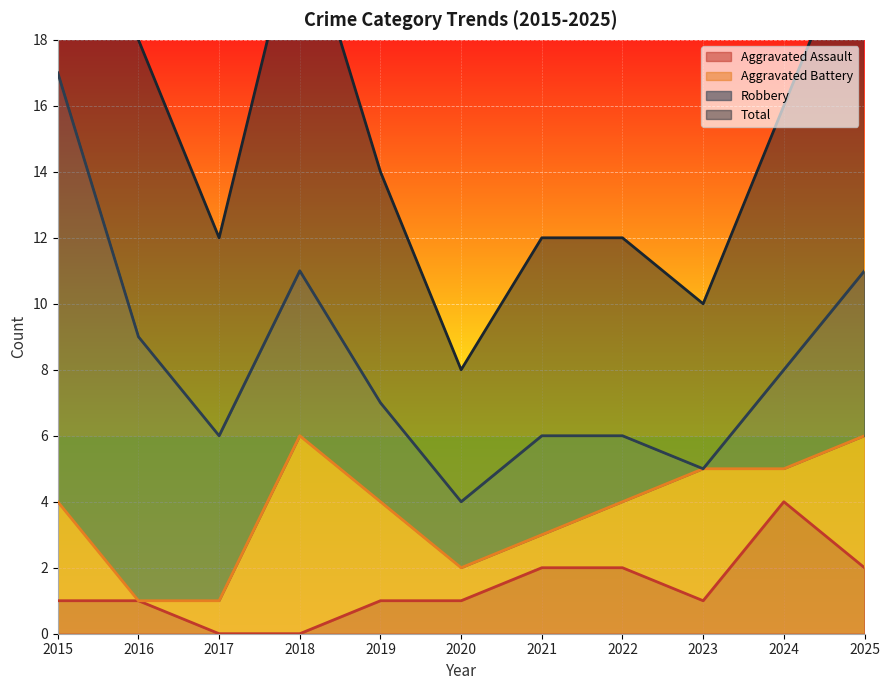

What is the difference between the maximum and minimum values in the Aggravated Assault series?

4